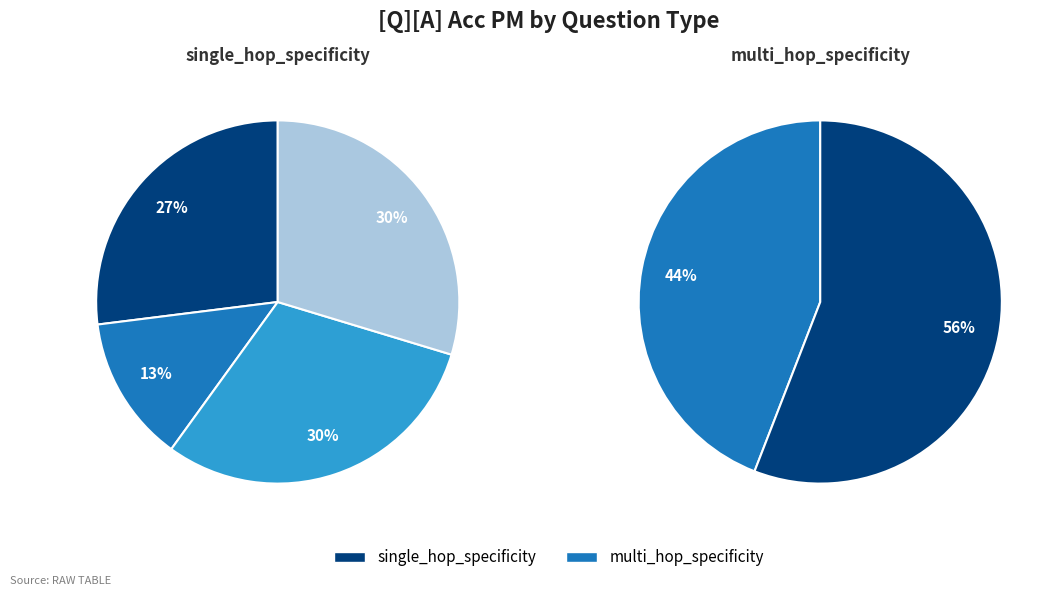

To the nearest percent, what is the average slice percentage?

50%